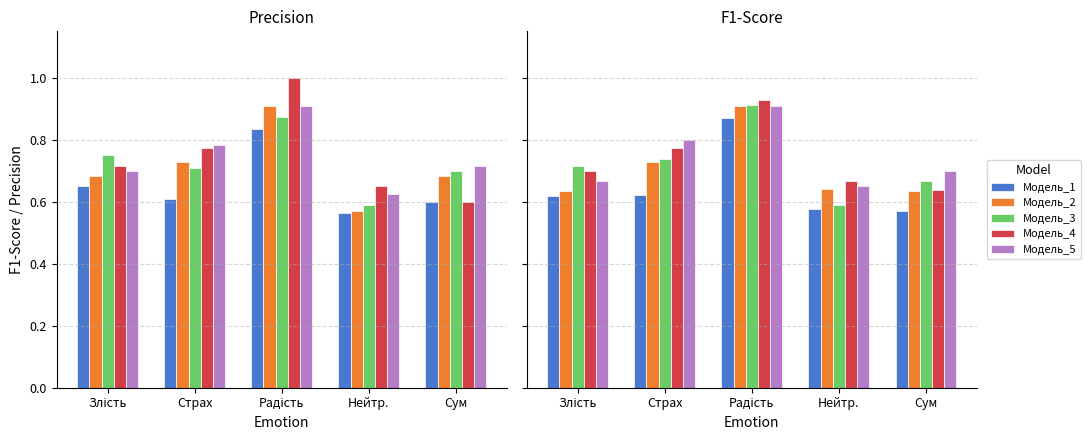

Which has a higher value, Сум or Нейтр.?

Нейтр.